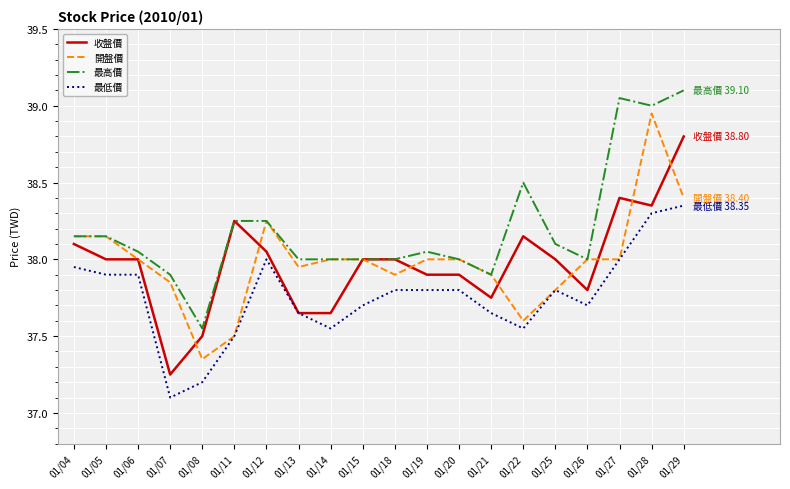

Is the value of 開盤價 at 01/20 greater than the value of 最高價 at 01/28?

No